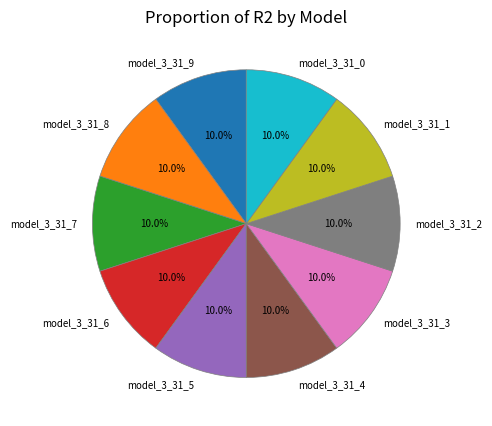

Do model_3_31_2 and model_3_31_9 together represent more than half of the pie?

No